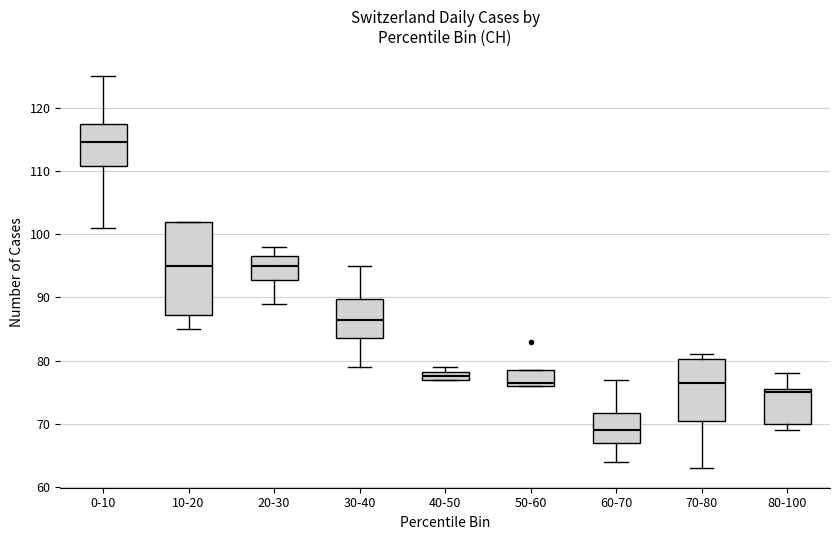

Which box has the highest median line?

0-10